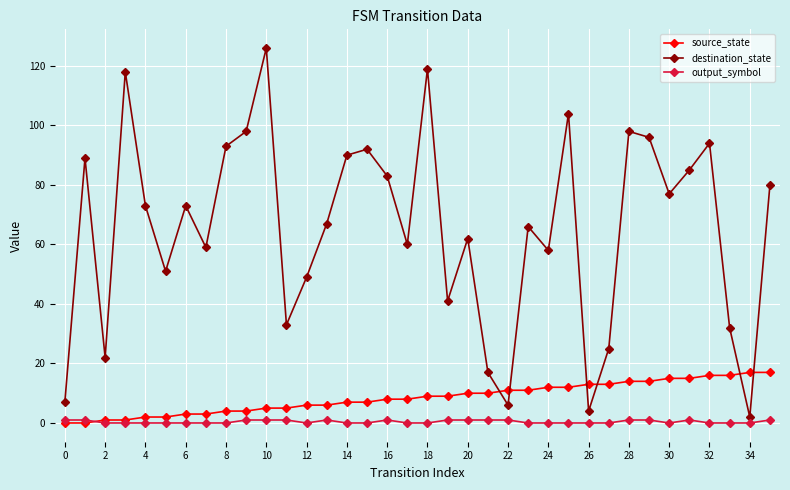

True or false: destination_state has more than 2 points higher than both neighbors.

True